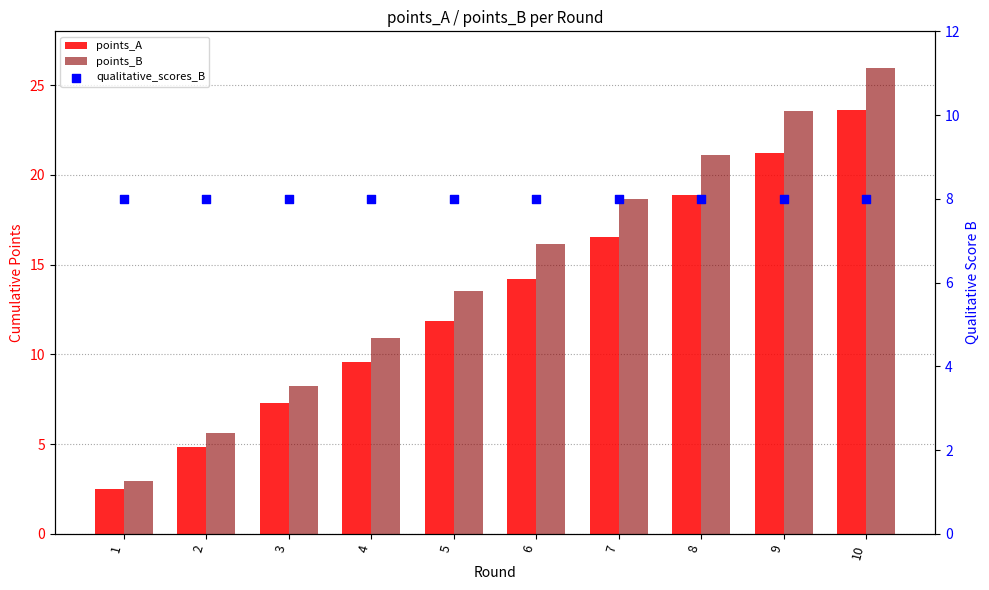

At how many categories does at least one series exceed 16?

5